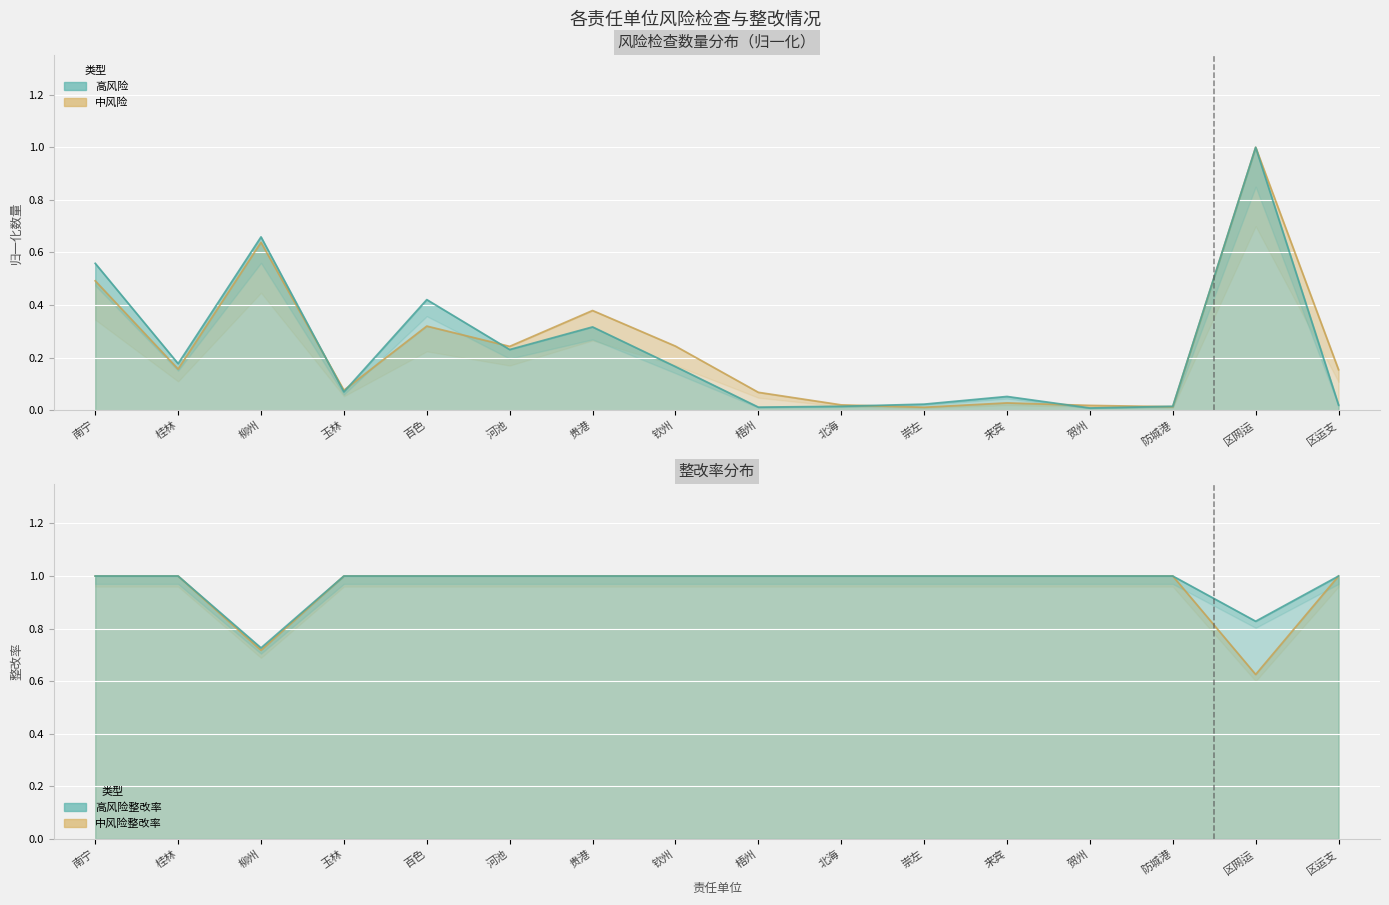

How many times do 高风险 and 中风险 cross each other?

6